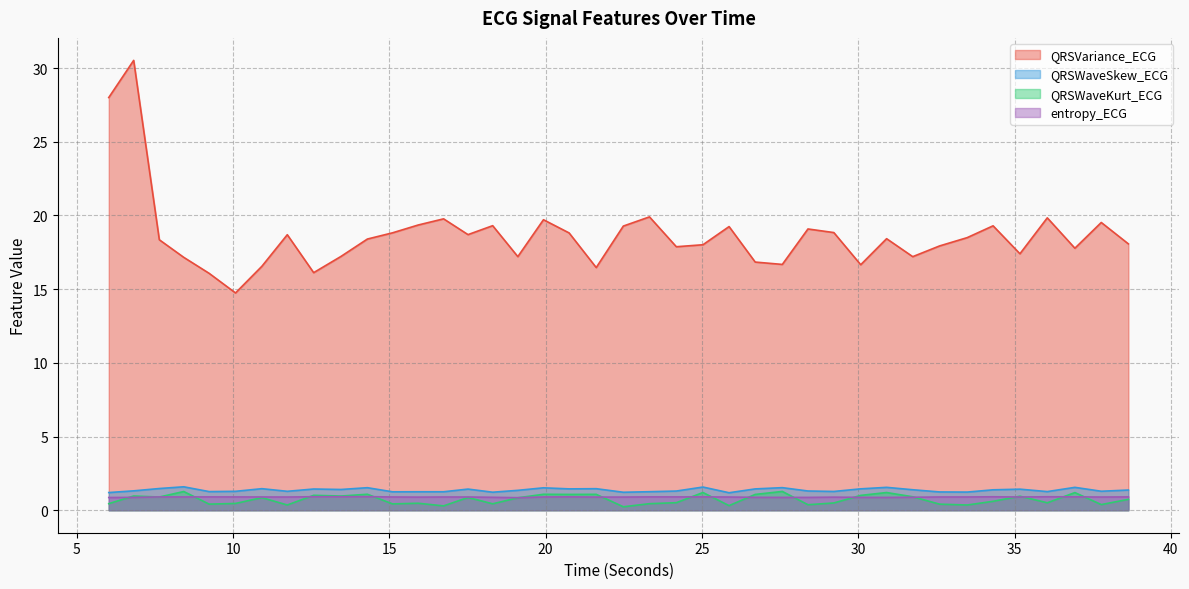

Which series has the largest range (max minus min)?

QRSVariance_ECG